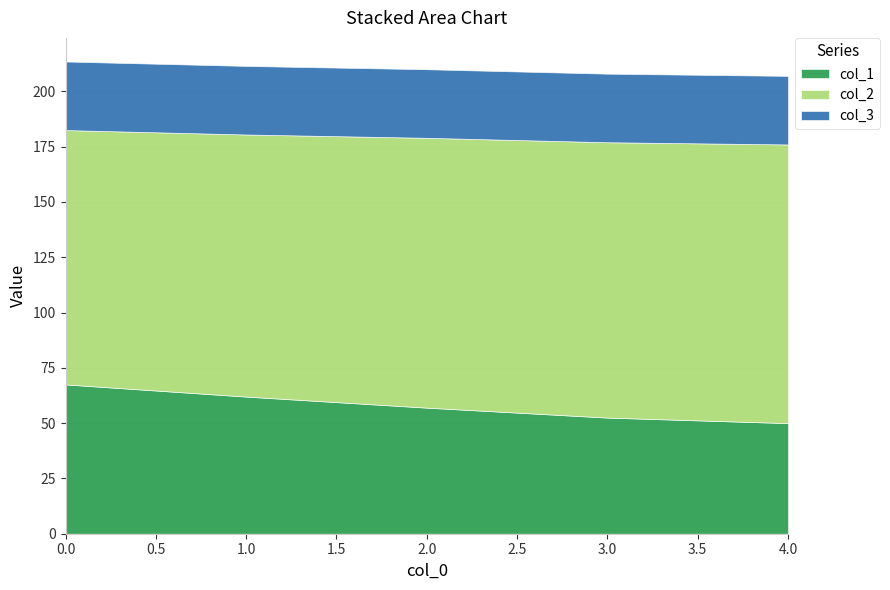

What is the value of the col_1 point at the 1st from the left?

67.5